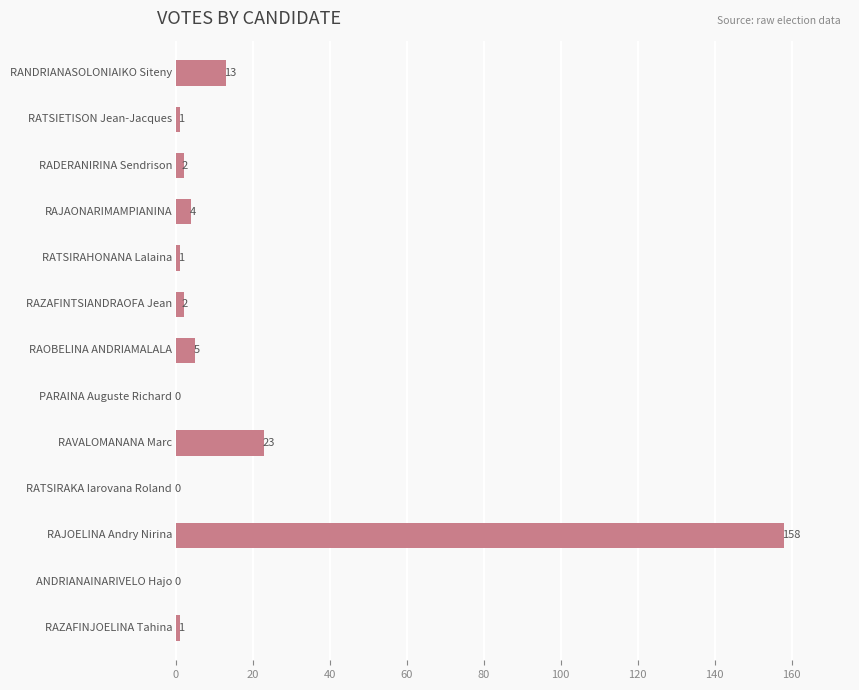

What is the sum of all values?

210